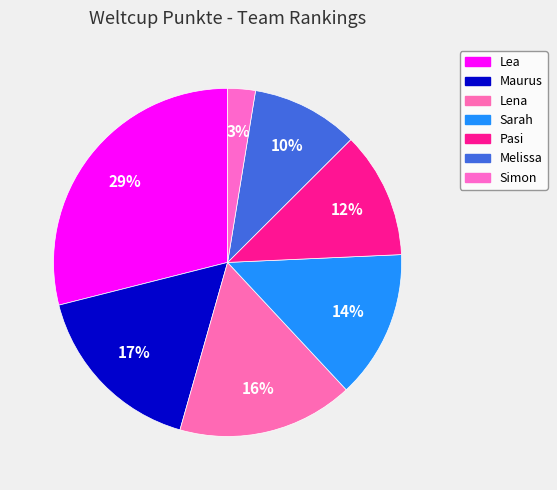

Approximately how many times larger is the value at Lena compared to Pasi?

1.4